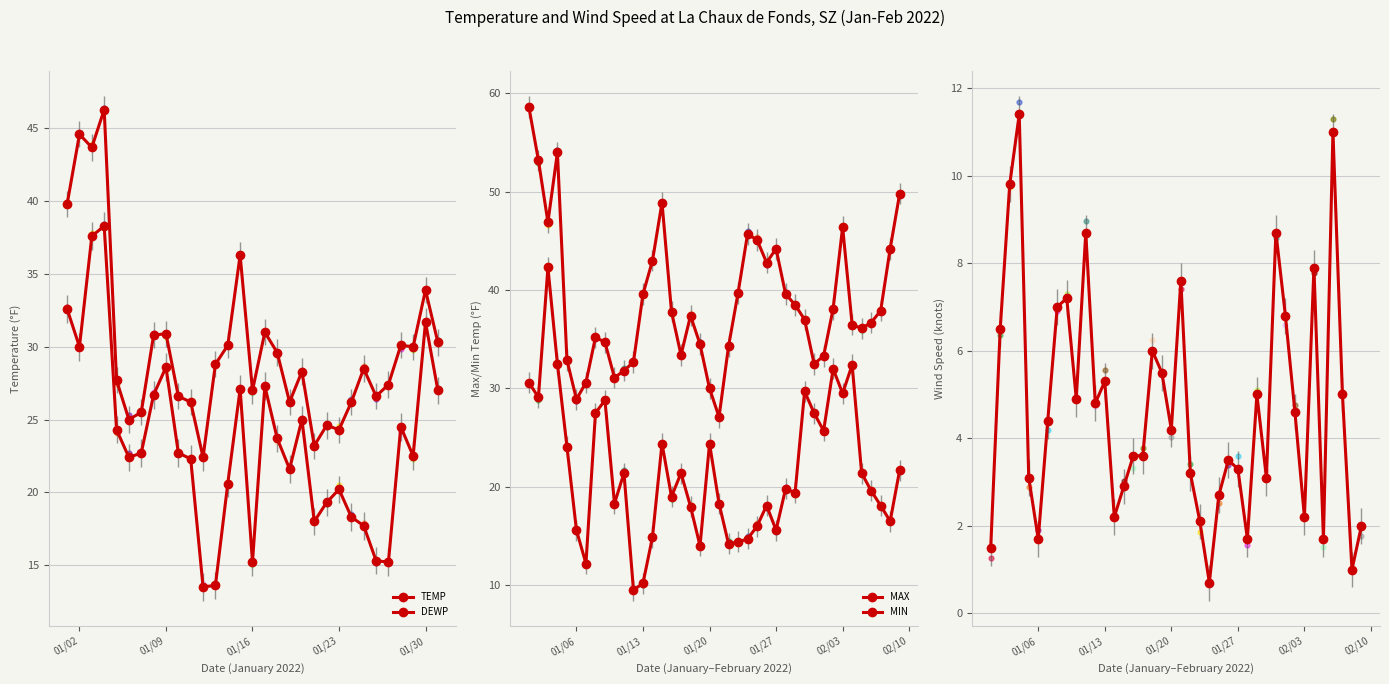

At how many categories does at least one series exceed 41?

13